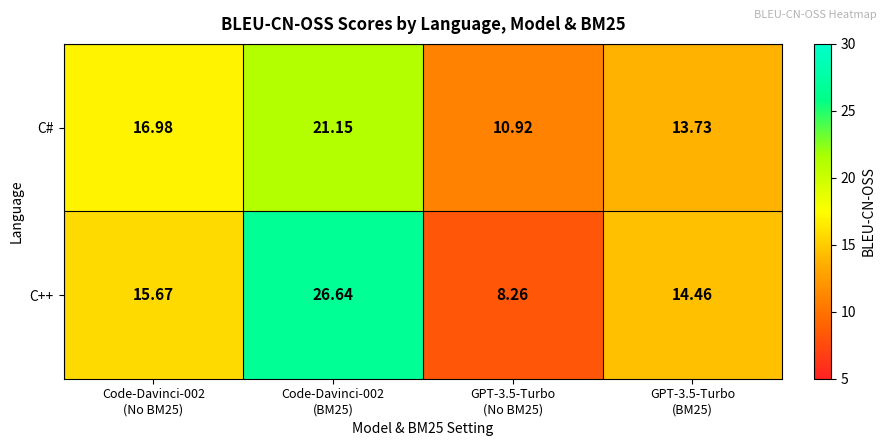

List the series in order of their overall mean, lowest first.

C#, C++